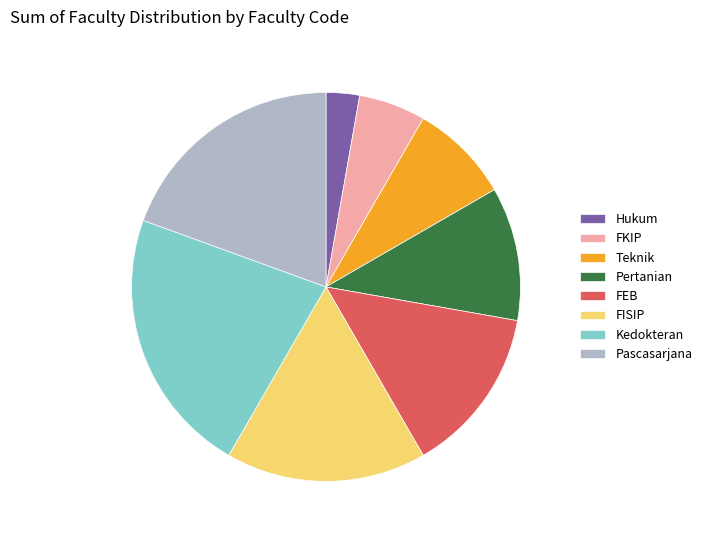

Between Pertanian and FKIP, which is larger?

Pertanian